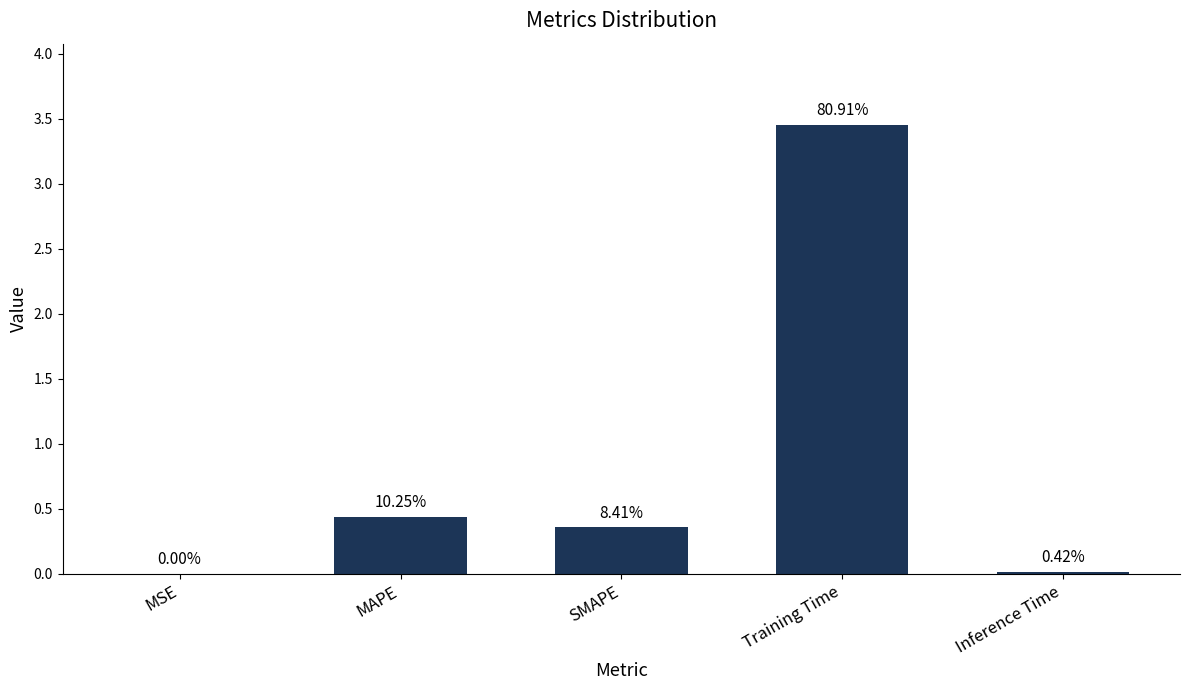

List the labels in order of value, smallest first.

MSE, Inference Time, SMAPE, MAPE, Training Time